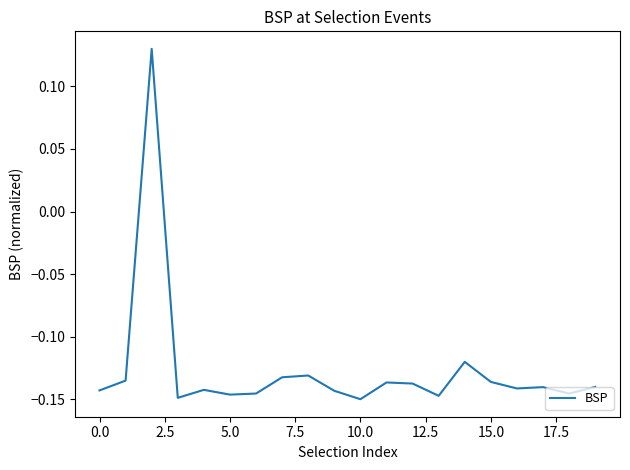

How many lines are shown in the chart?

1